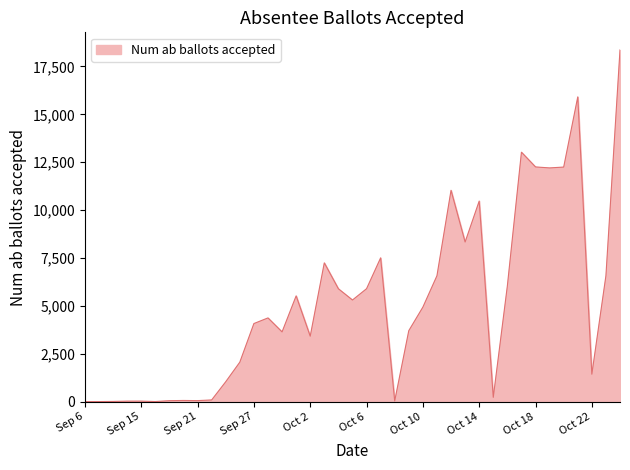

What is the difference between the maximum and minimum values?

18357